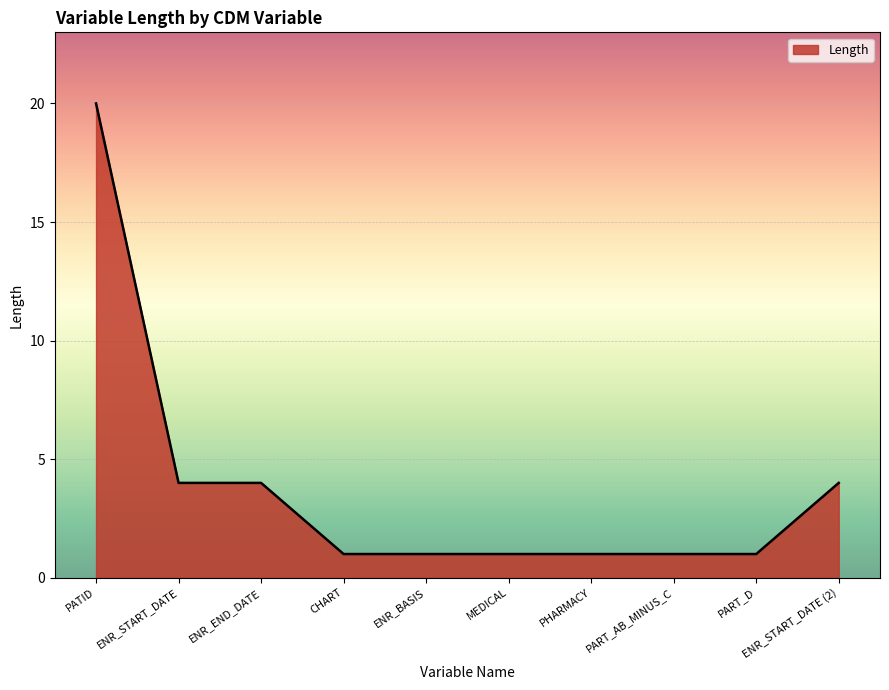

What is the difference between the maximum and minimum values?

19